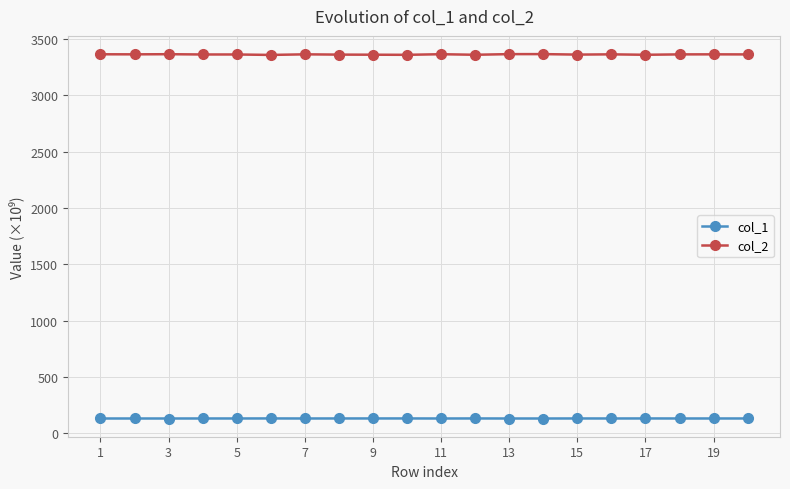

Which series has the largest total across all categories?

col_2